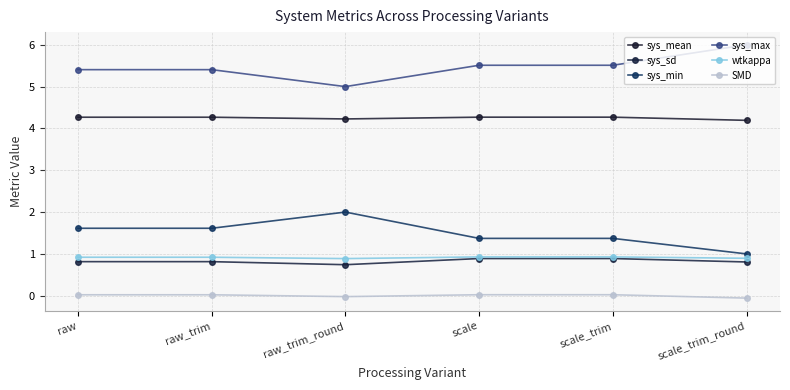

Is the value of sys_mean at scale greater than the value of sys_min at raw_trim?

Yes